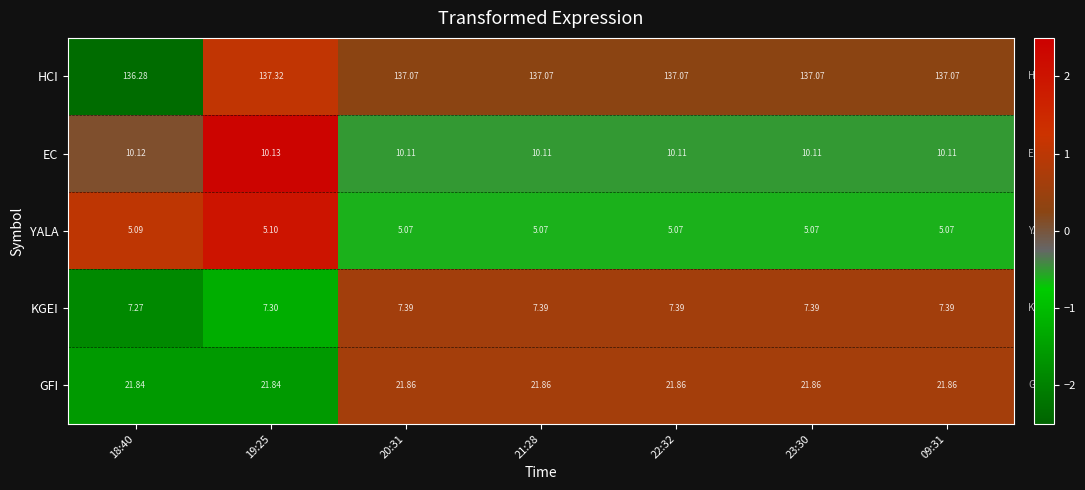

How many data points does each series have?

7